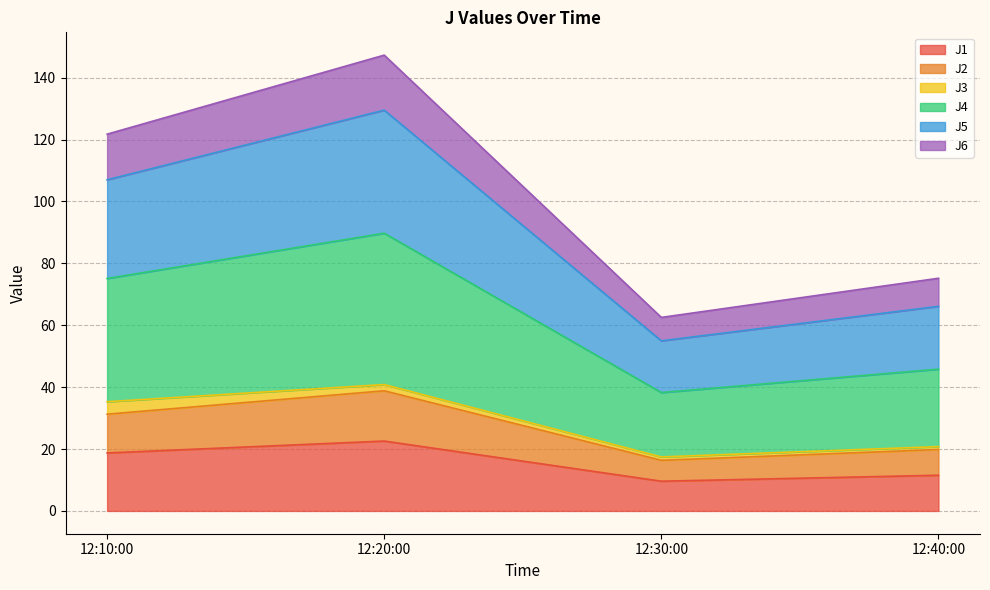

What is the total value across all series at 12:10:00?

121.8